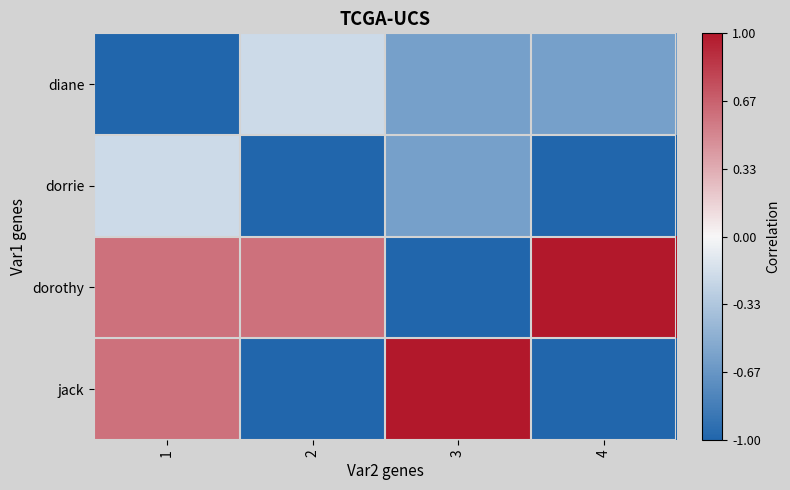

What is the spread (max minus min) of values at 3?

5